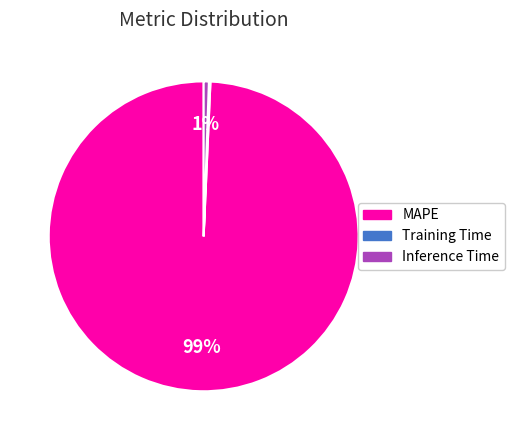

Is it true that MAPE is 99% of the pie?

True